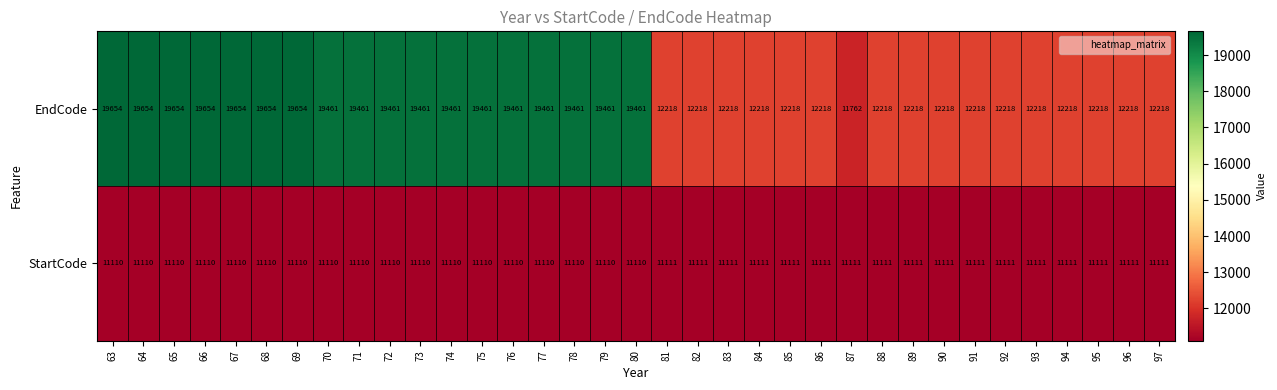

What is the highest value of the EndCode series?

19654